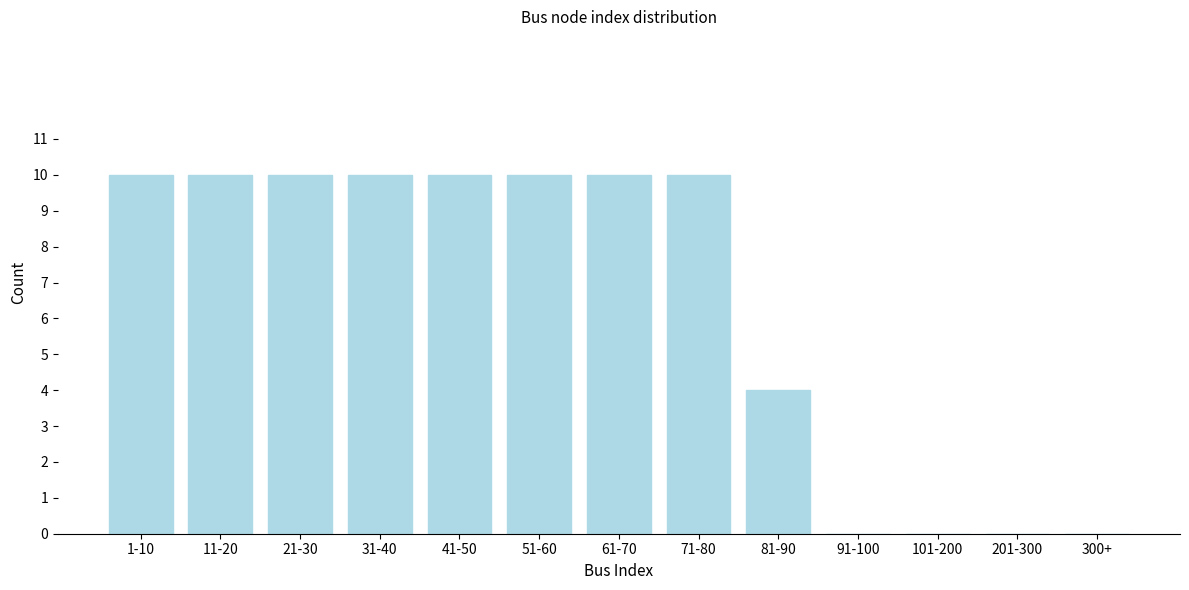

Reading left to right, what are all the values shown in this chart?

1-10=10	11-20=10	21-30=10	31-40=10	41-50=10	51-60=10	61-70=10	71-80=10	81-90=4	91-100=0	101-200=0	201-300=0	300+=0